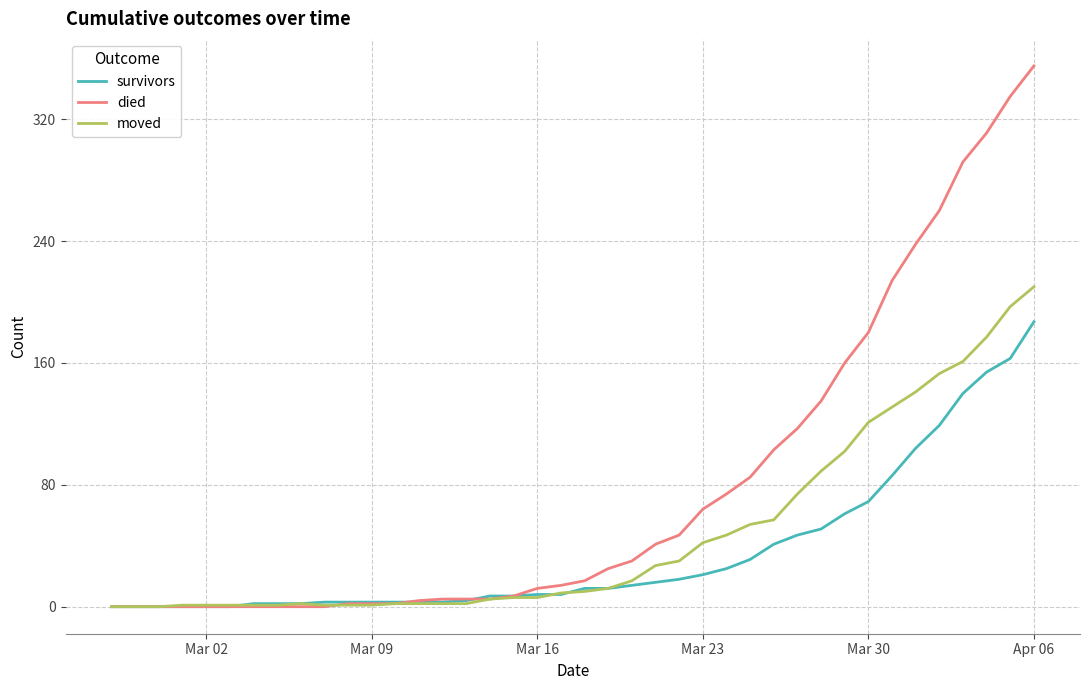

Which series has the largest range (max minus min)?

died